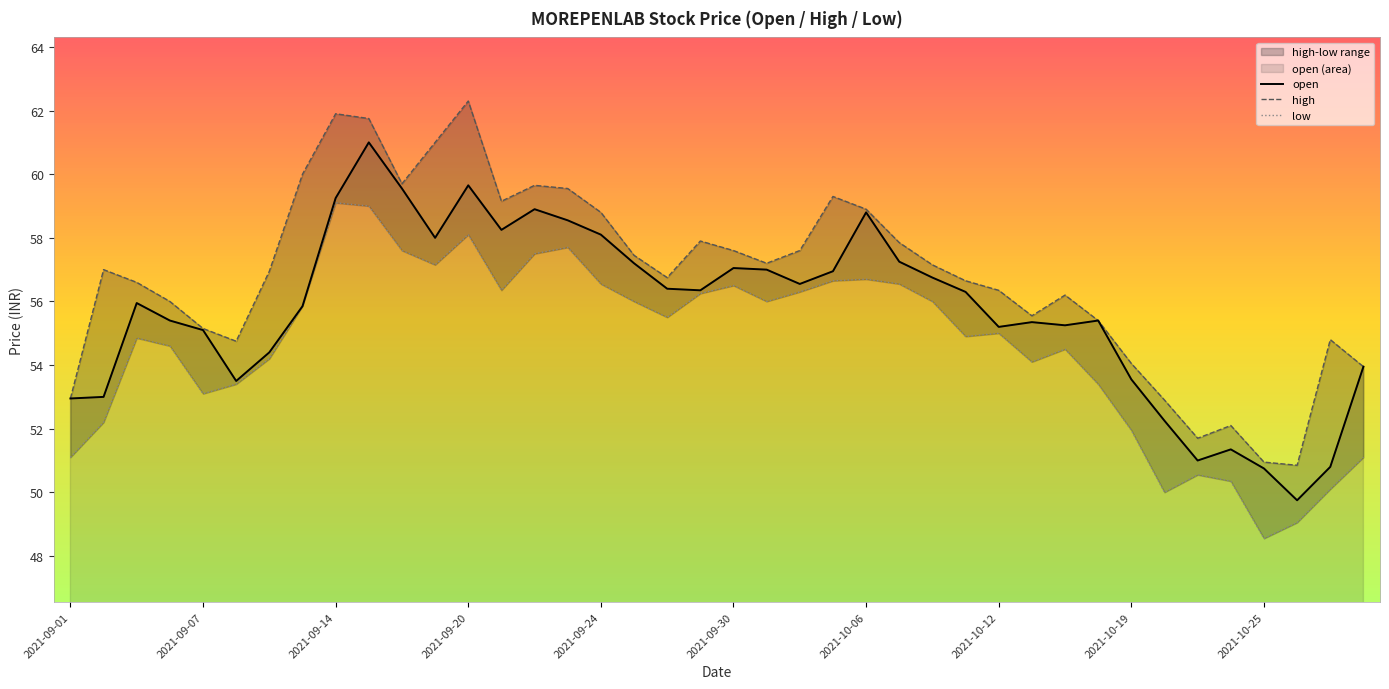

In low, how many points are lower than both neighbors (excluding endpoints)?

9